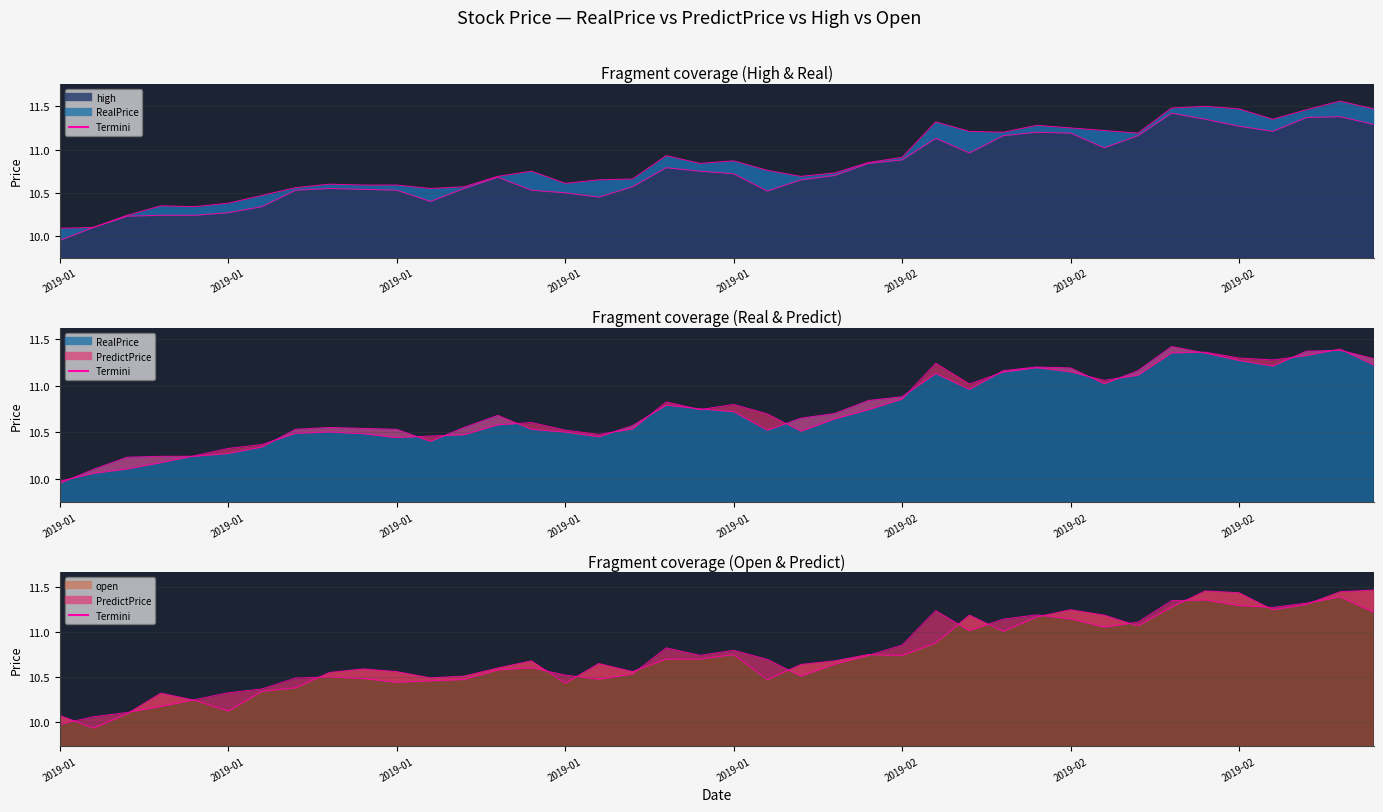

At which label does PredictPrice_termini first exceed 10?

2019-01